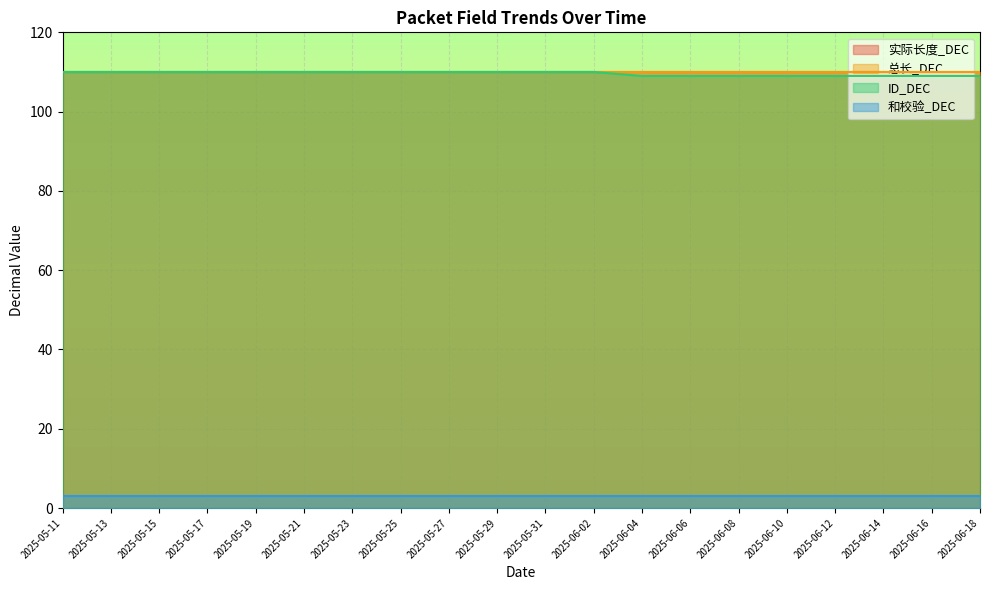

What is the label of the 11th point from the right?

2025-05-29